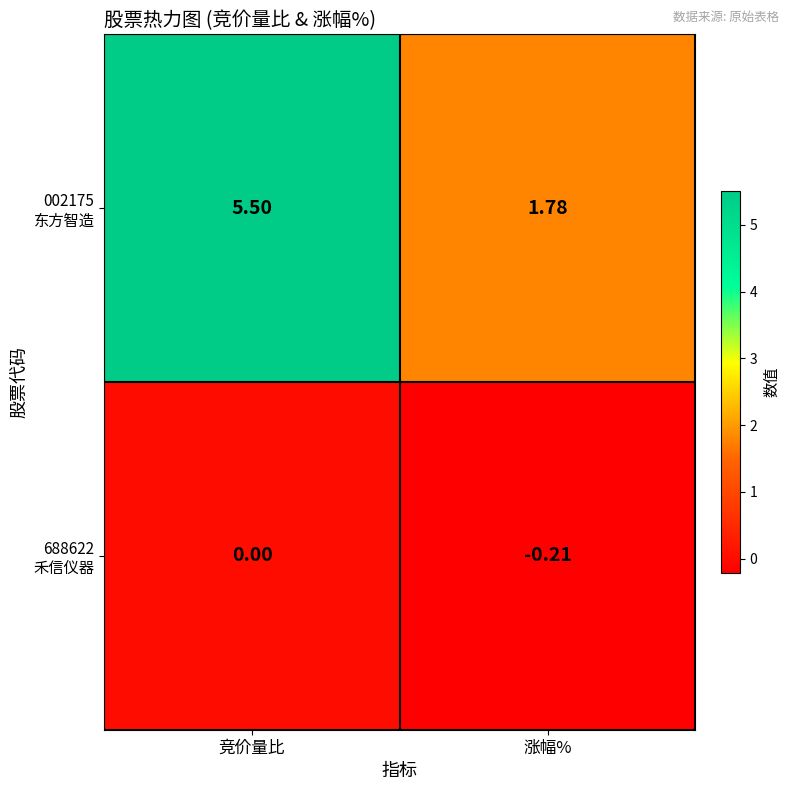

At which category is the sum across all series the highest?

竞价量比